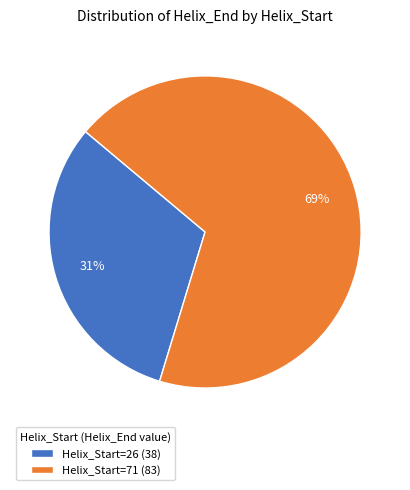

Is the sum of Helix_Start=26 (38) and Helix_Start=71 (83) greater than half?

Yes